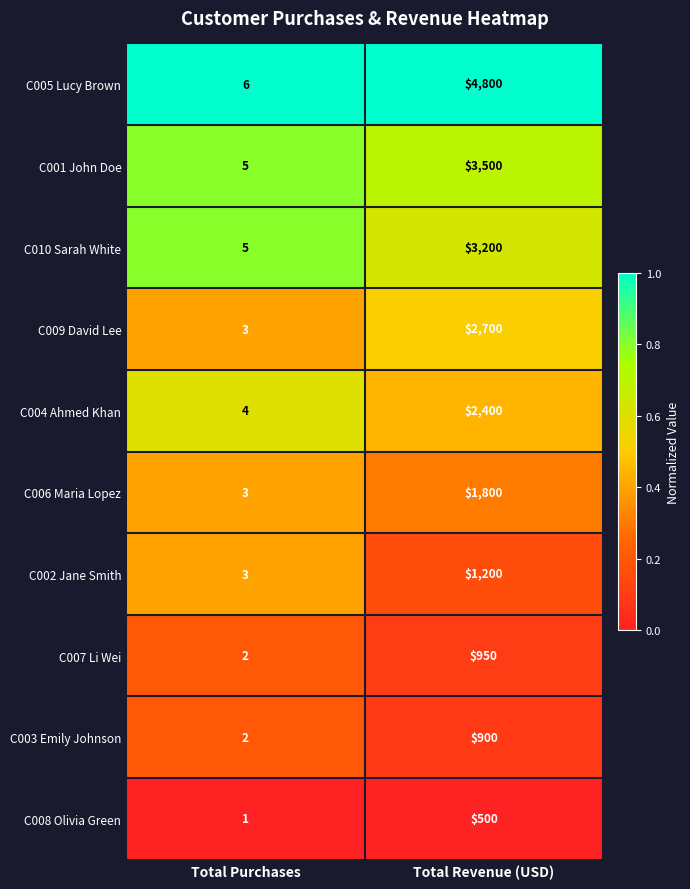

What is the difference between the maximum and minimum values in the C008 Olivia Green series?

499